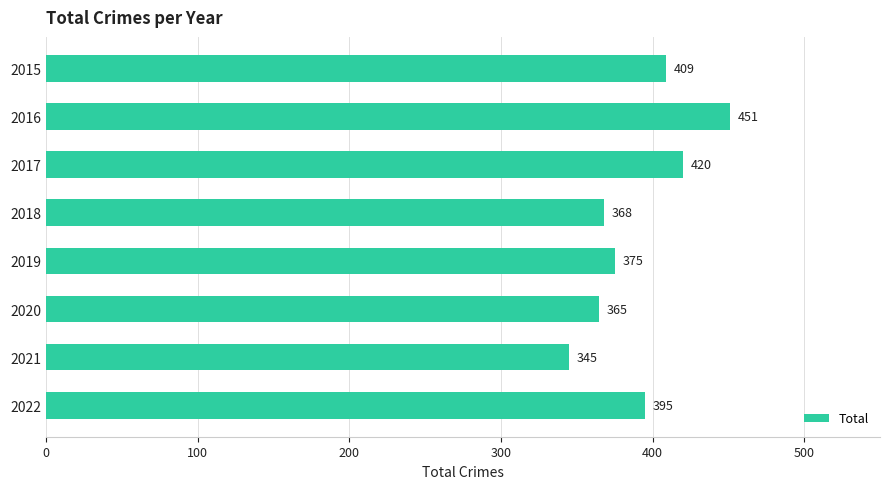

Where is the data nearest to the value 398?

2022